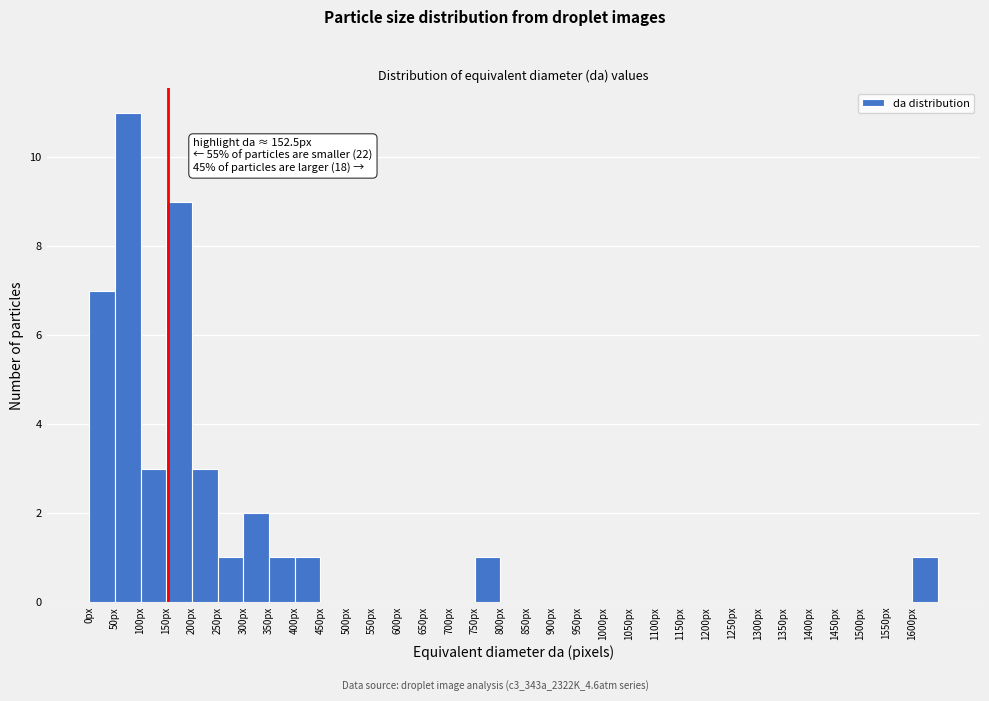

Over which range of the x-axis is the bar tallest?

50 to 100